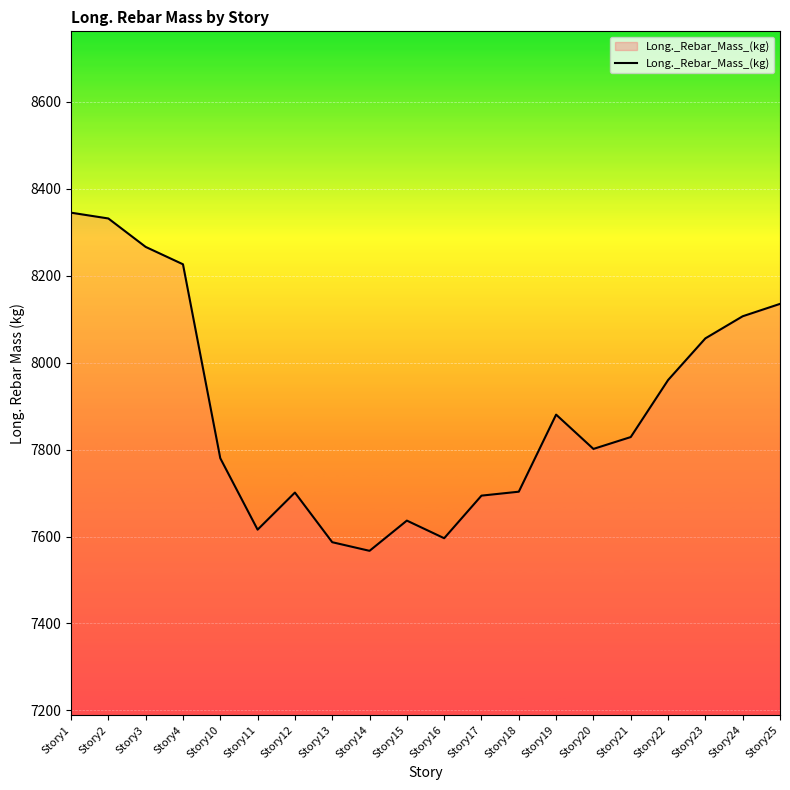

What is the ratio of the value at Story20 to the value at Story23?

1.0